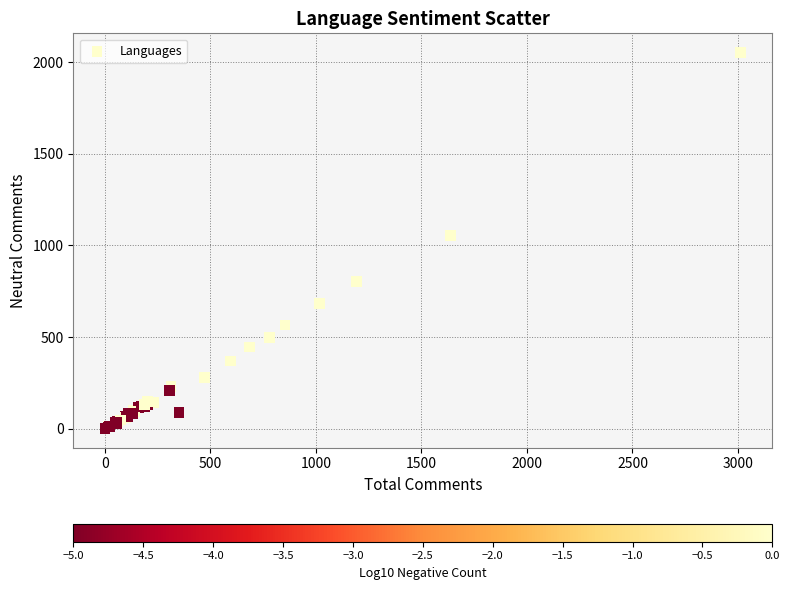

What Y value in the scatter plot is closest to 1027?

1054